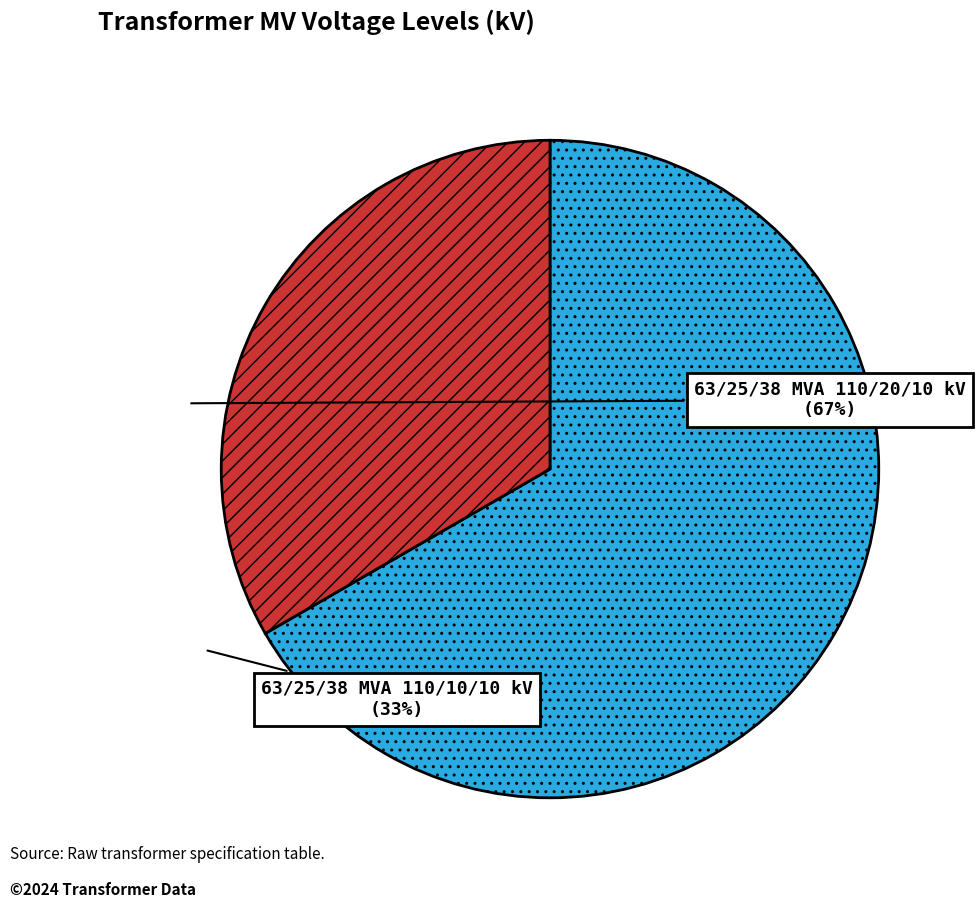

True or false: 63/25/38 MVA 110/20/10 kV accounts for 67% of the total.

True